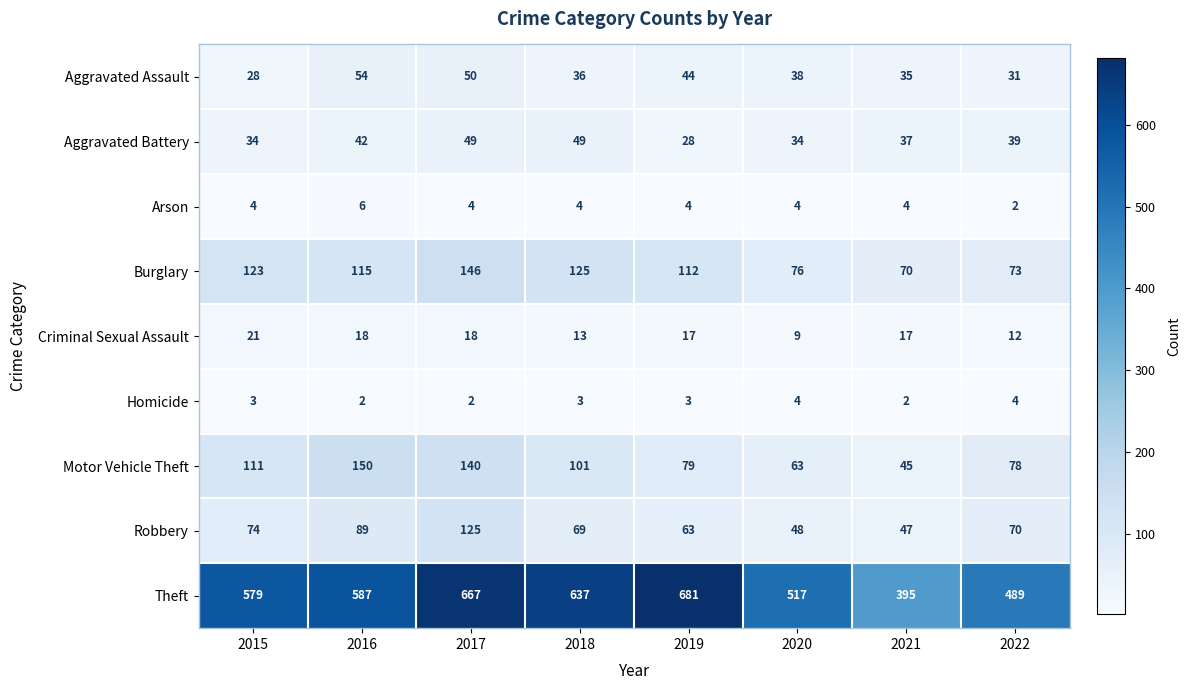

What is the spread (max minus min) of values at 2015?

576